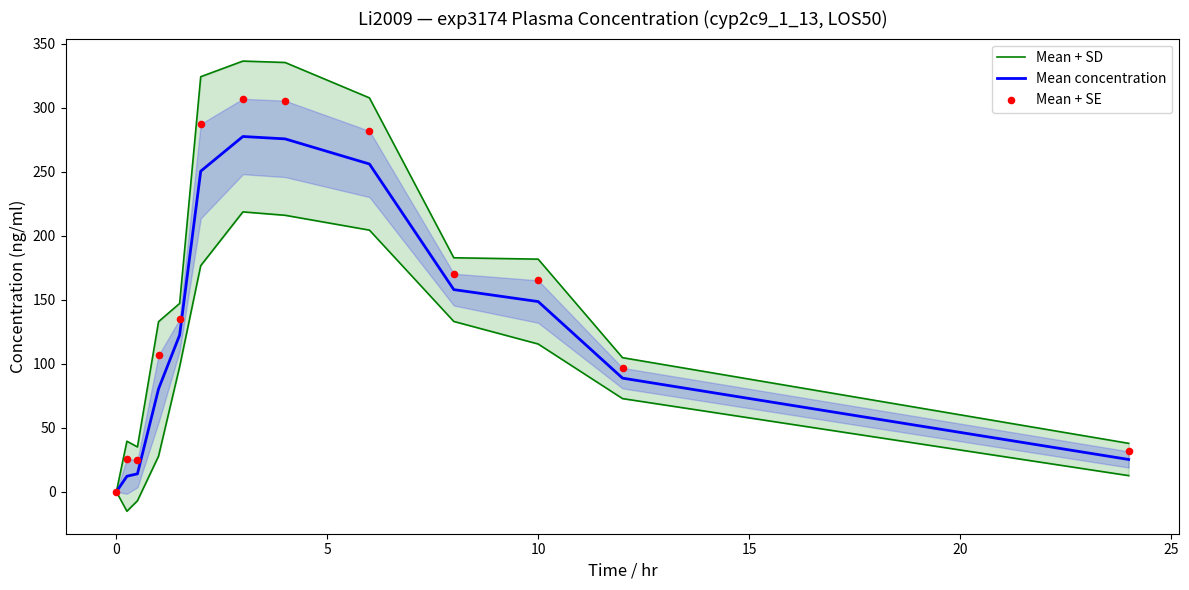

Which series has the largest Y range (max minus min)?

Mean + SD